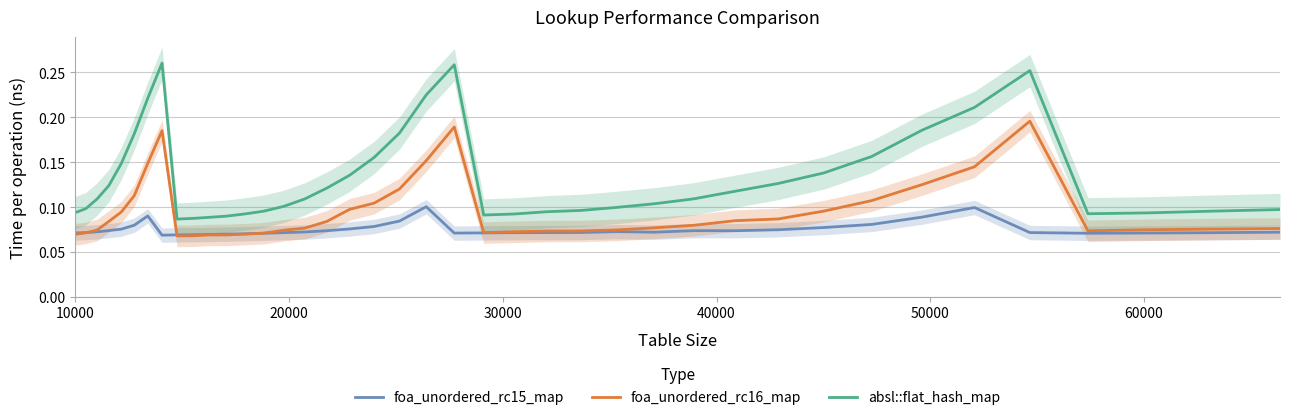

True or false: foa_unordered_rc15_map and absl::flat_hash_map cross at least once.

False